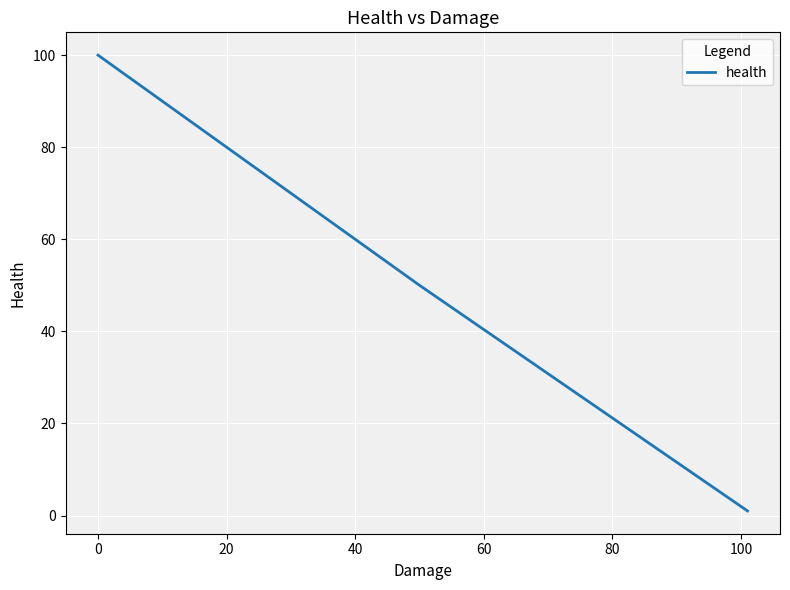

What is the sum of all values?

250